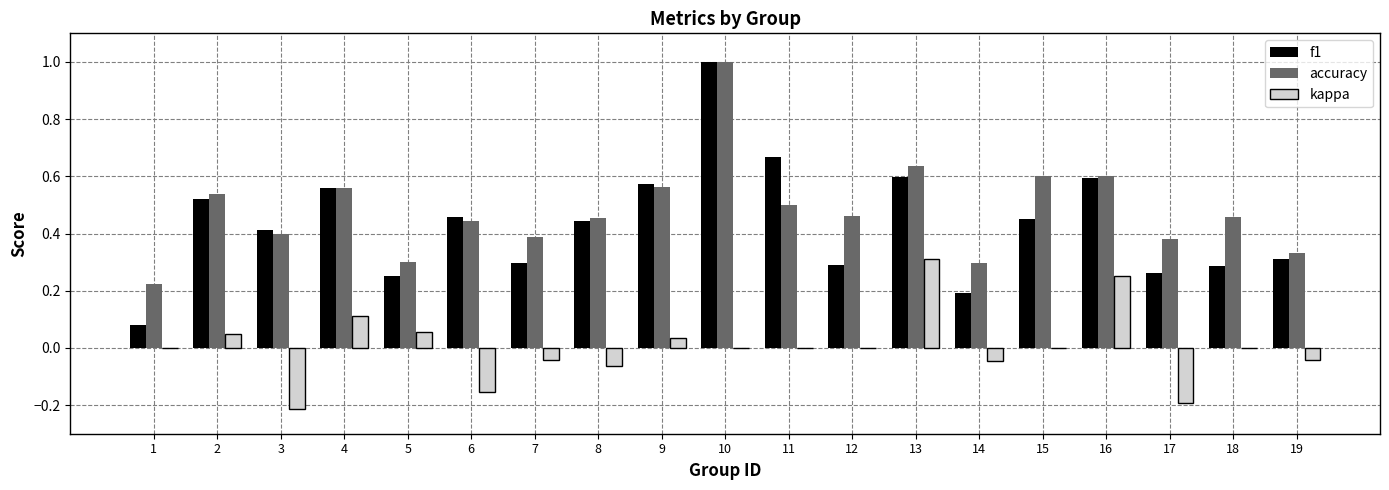

Are the bars horizontal?

No